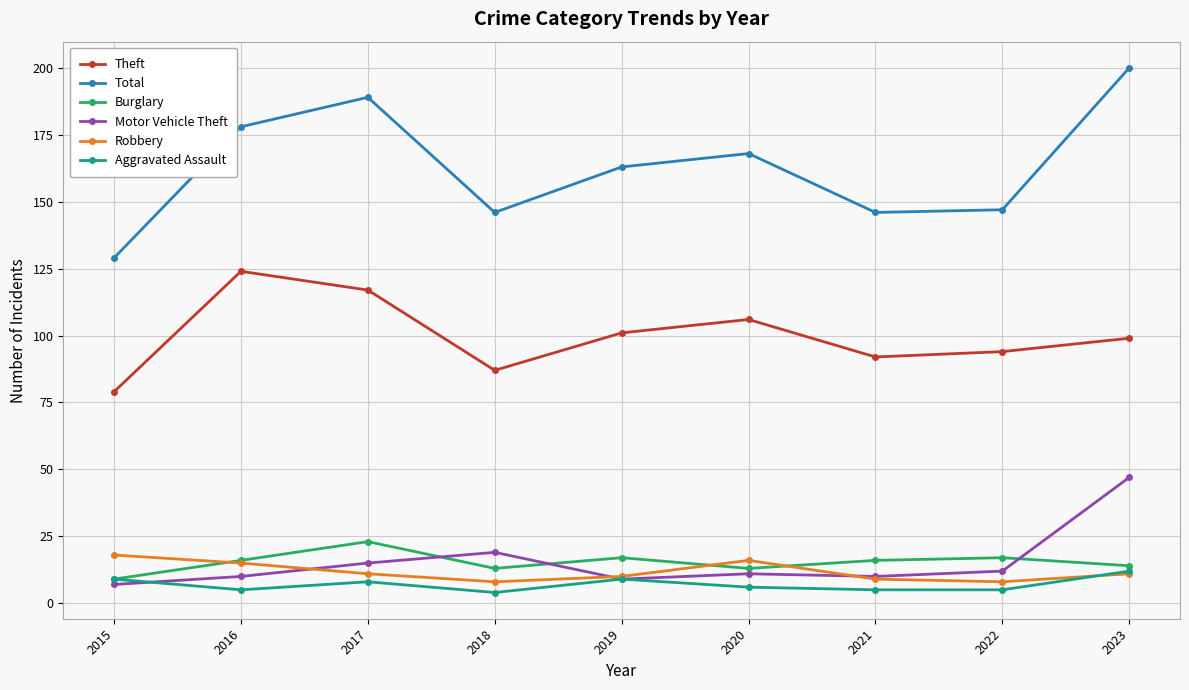

What is the sum of the Total values at 2019 and 2021?

309